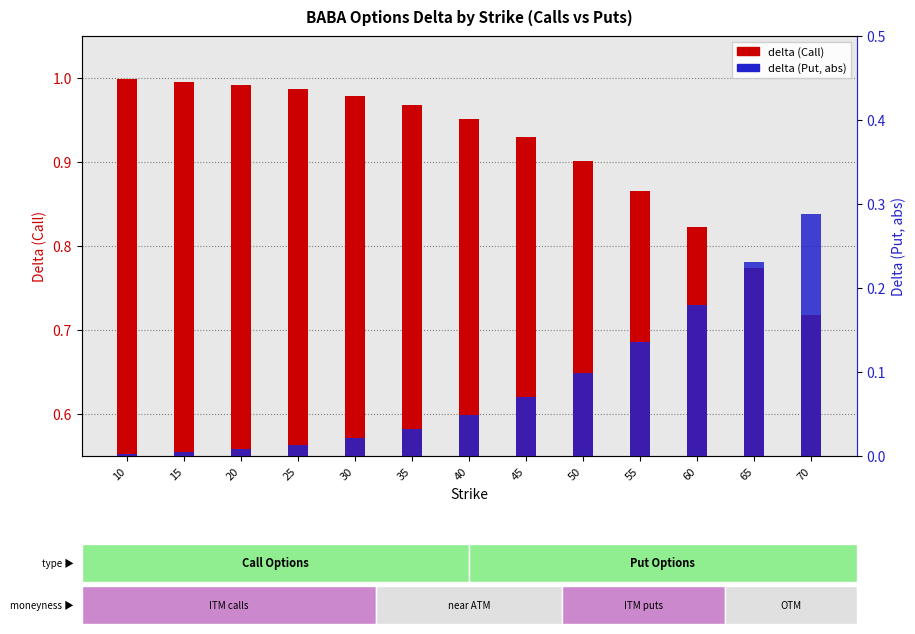

What is the difference between the second highest and second lowest values in the delta (Put) series?

0.2